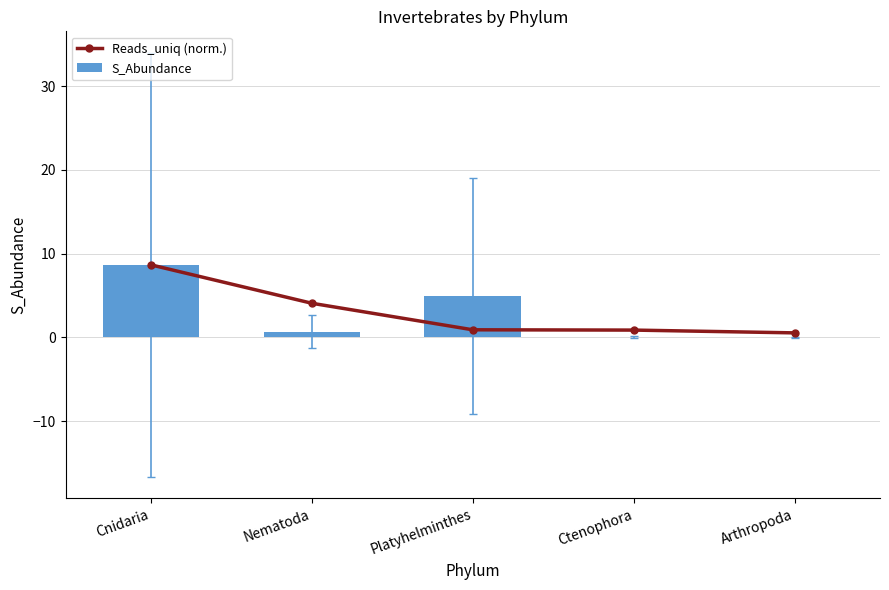

Rank the series by their average value, from lowest to highest.

S_Abundance, Reads_uniq (norm.)